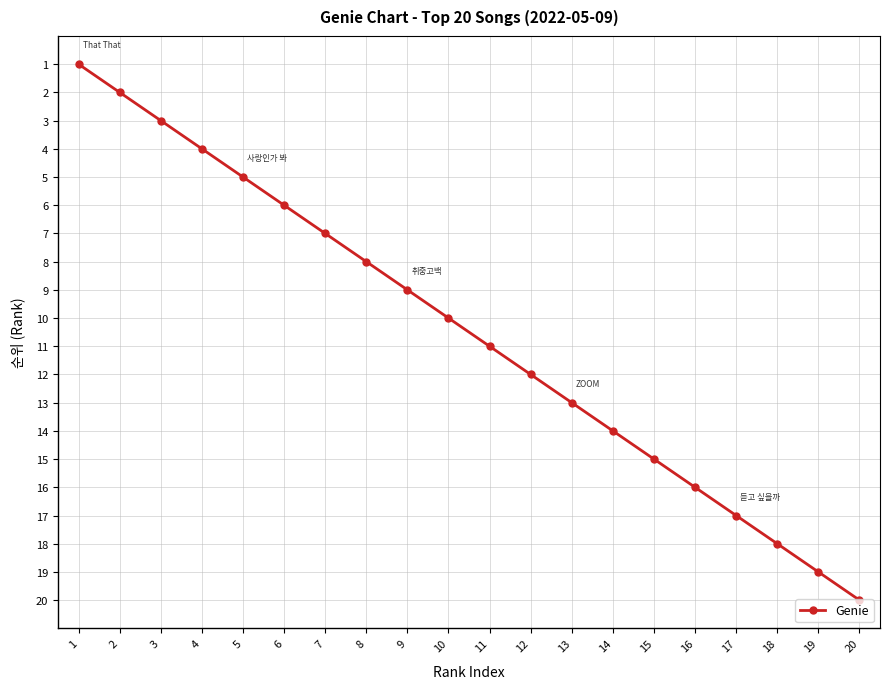

At which category does the chart reach its minimum across all series?

1